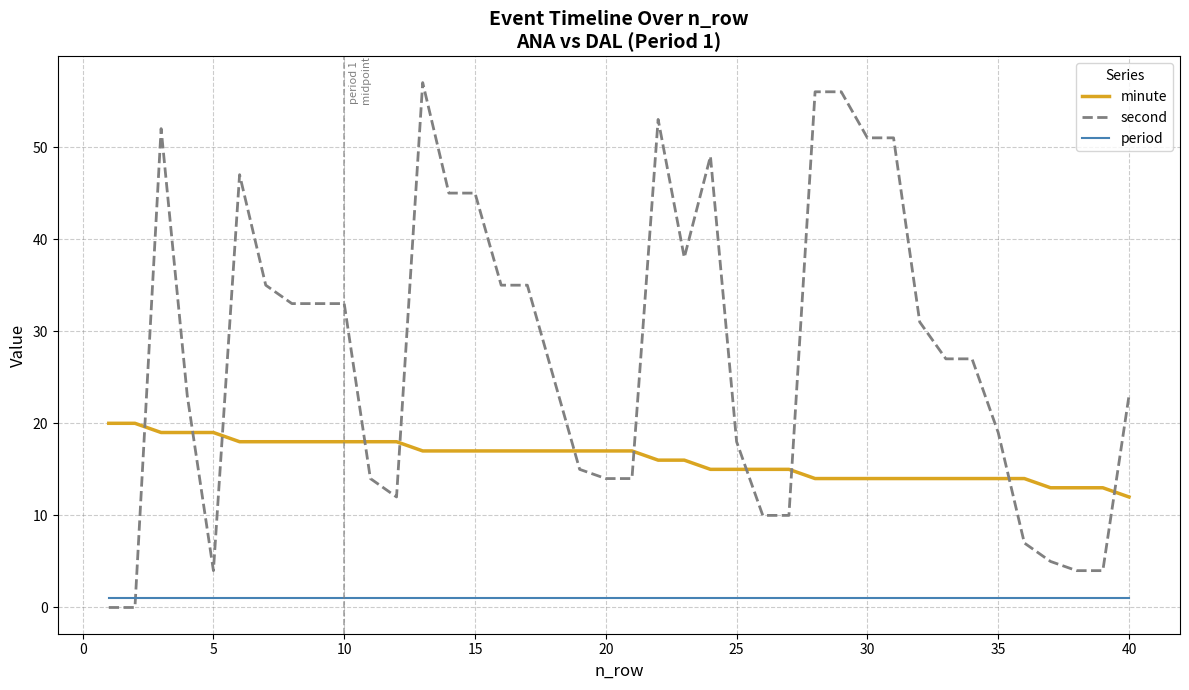

Which series ends up on top after the final intersection of second and minute?

second